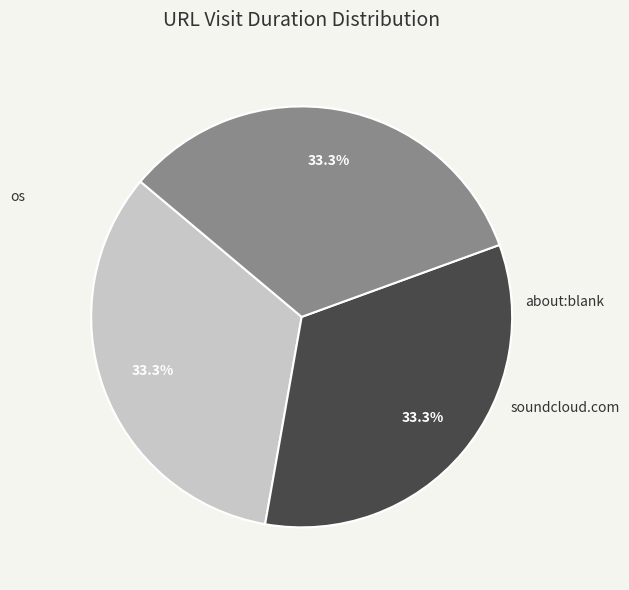

Is there a majority slice in this chart?

No